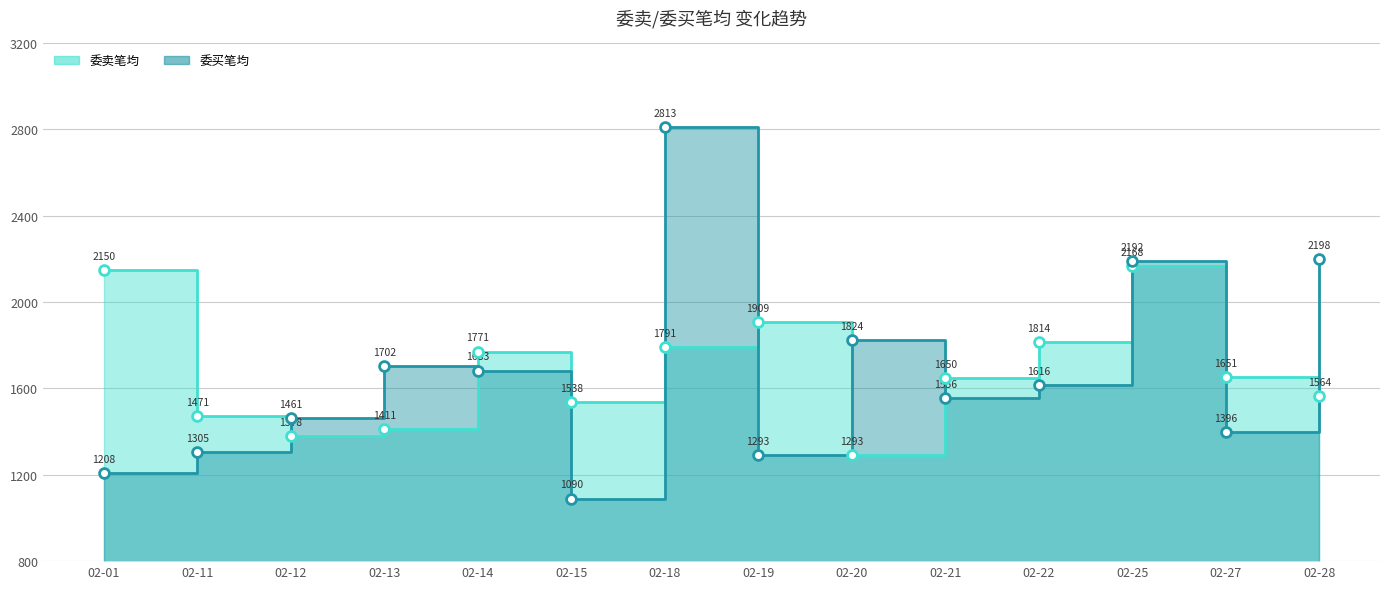

At which category is the sum across all series the highest?

02-18